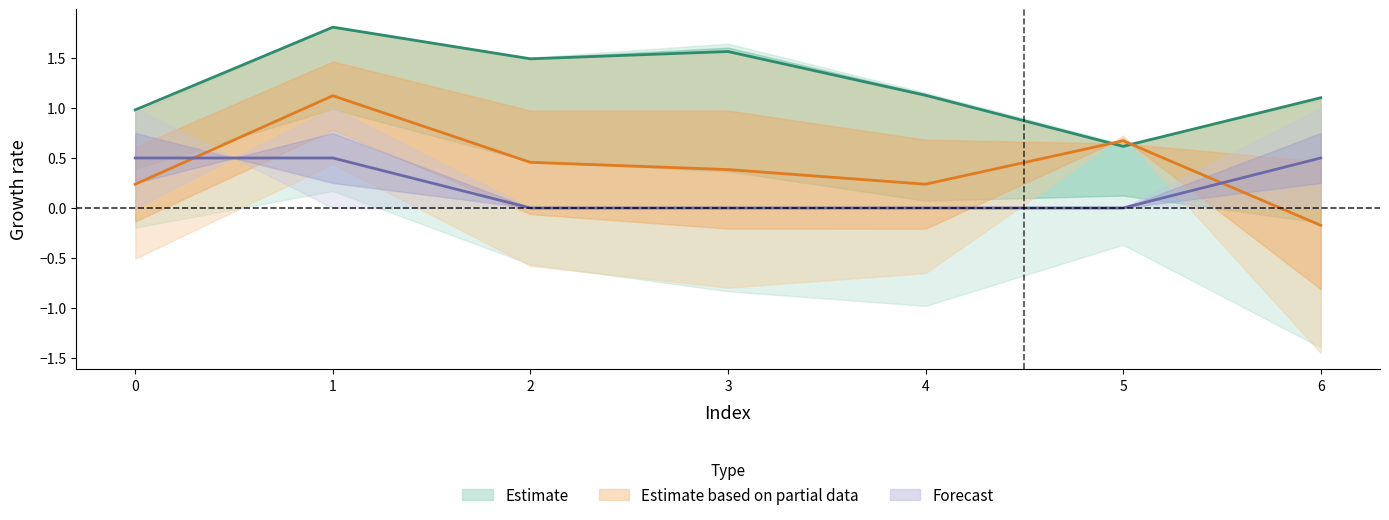

Which has a higher value, 0 or 6?

6